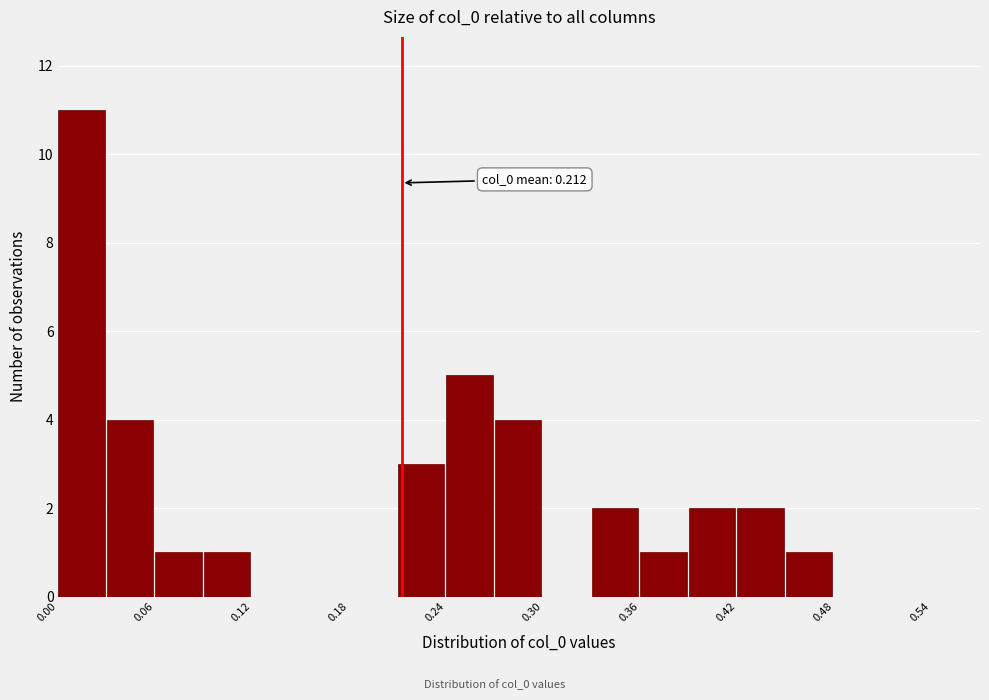

Read against the x-axis, roughly where is the centre of the tallest bar?

0.01